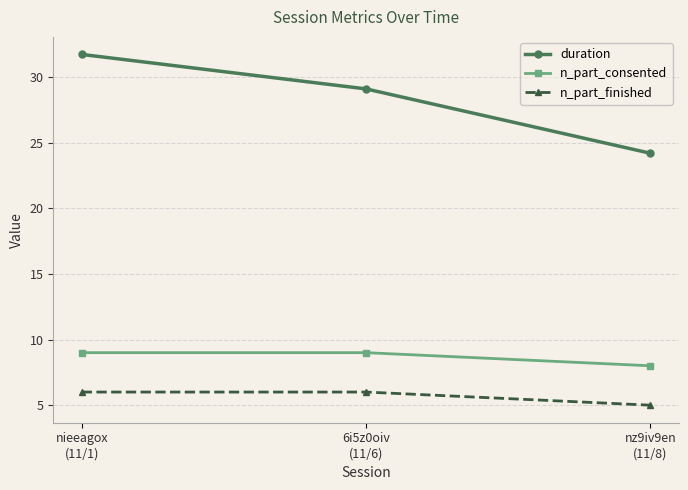

What is the difference between the highest and lowest values at nz9iv9en
(11/8)?

19.2